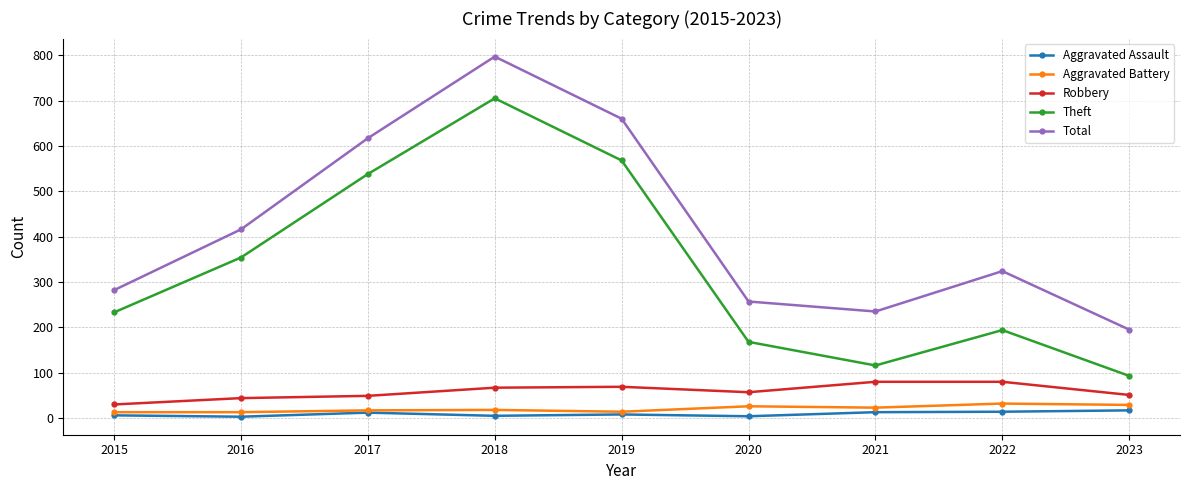

At which label is Theft closest to 399?

2016